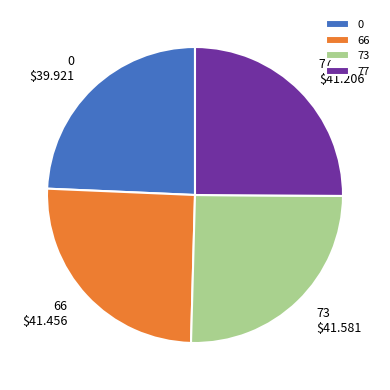

Is the sum of 0 and 77 greater than half?

No